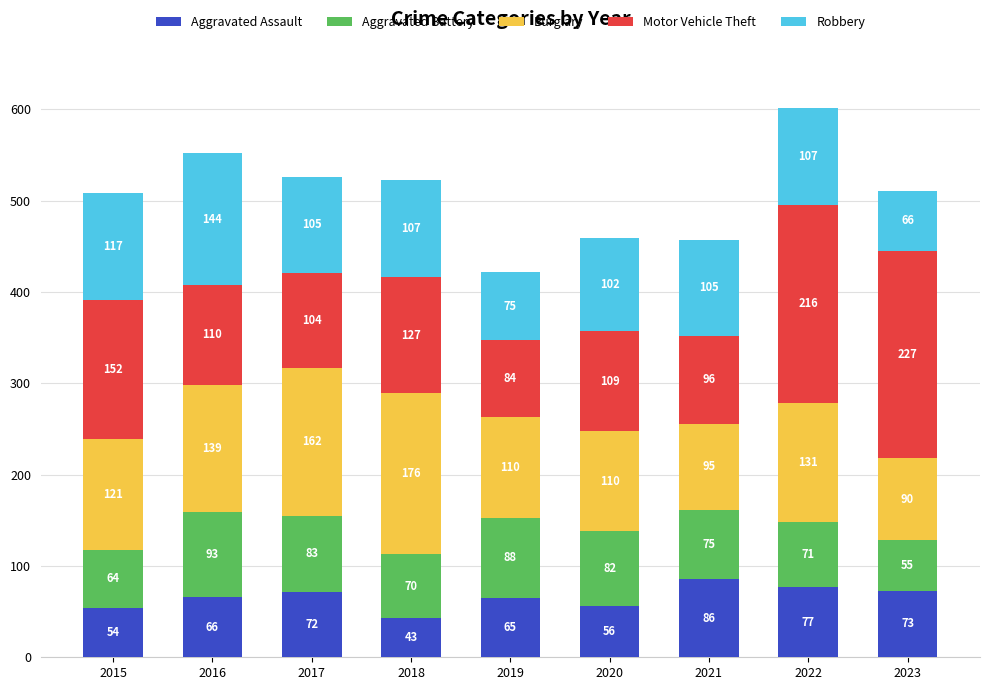

What is the maximum value for Aggravated Assault?

86